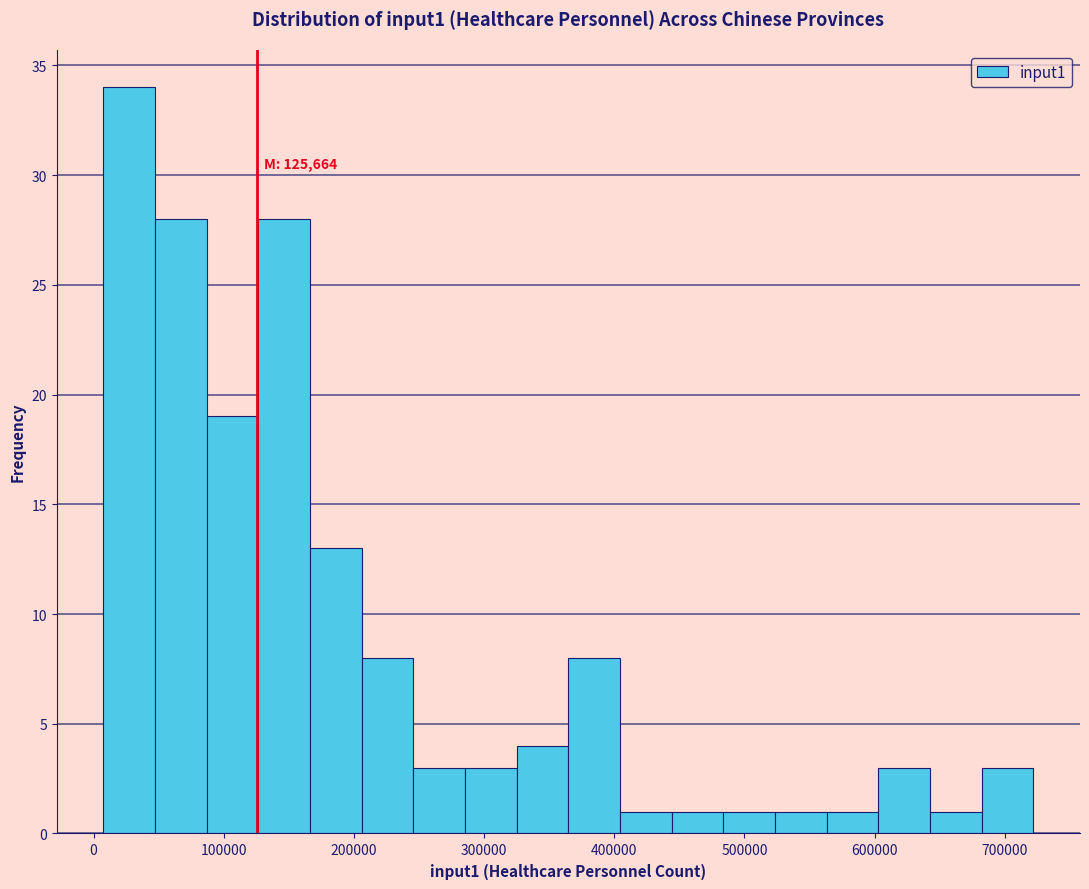

Around what value on the x-axis is the tallest bar? Give the approximate position of its centre, as read against the axis.

30000